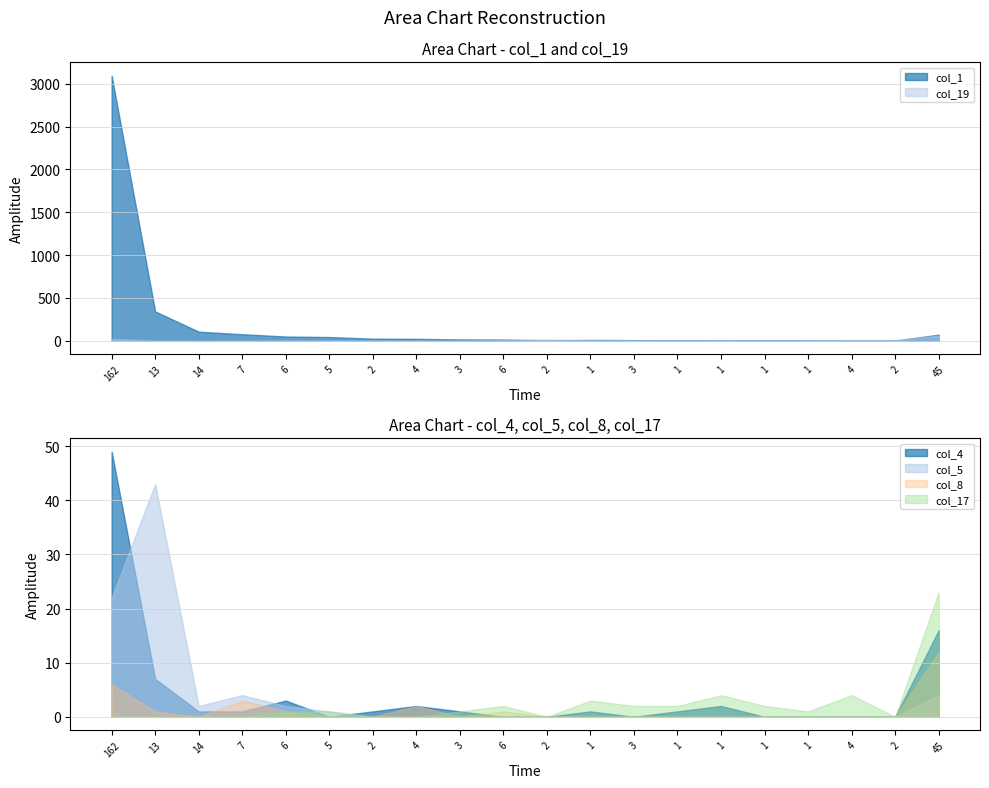

What is the difference between the maximum and minimum values in the col_17 series?

23